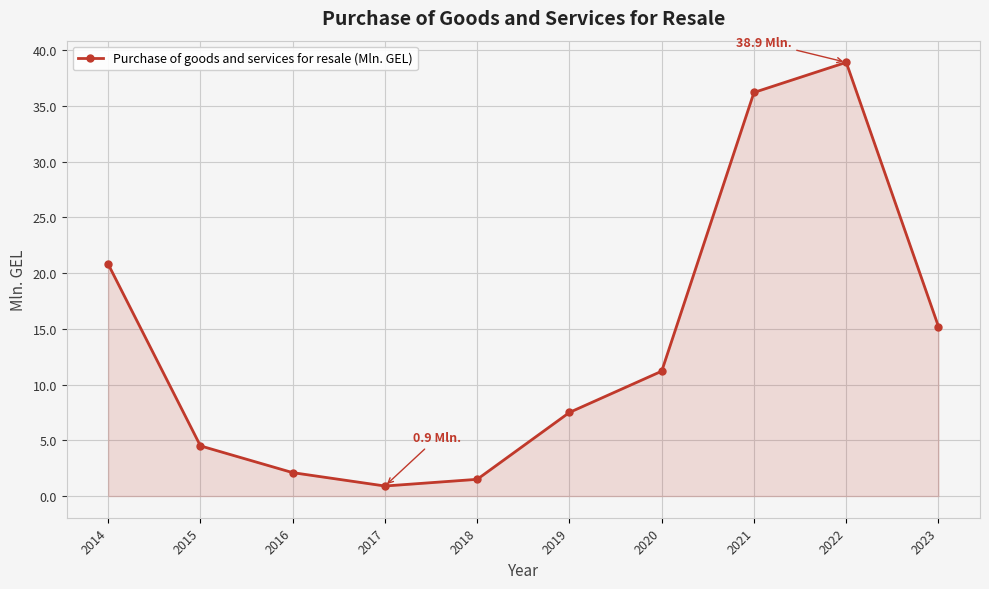

Reading left to right, extract all data points from this chart.

2014=20.8	2015=4.5	2016=2.1	2017=0.9	2018=1.5	2019=7.5	2020=11.2	2021=36.2	2022=38.9	2023=15.2